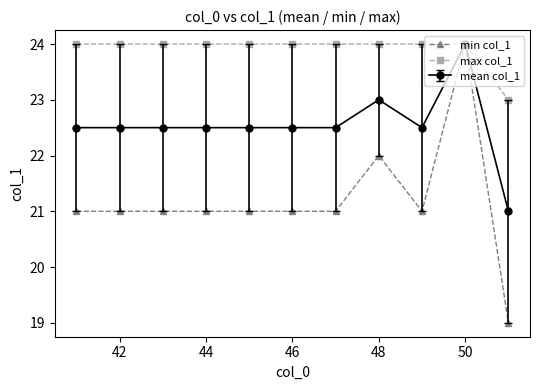

Which series has the largest range (max minus min)?

min col_1